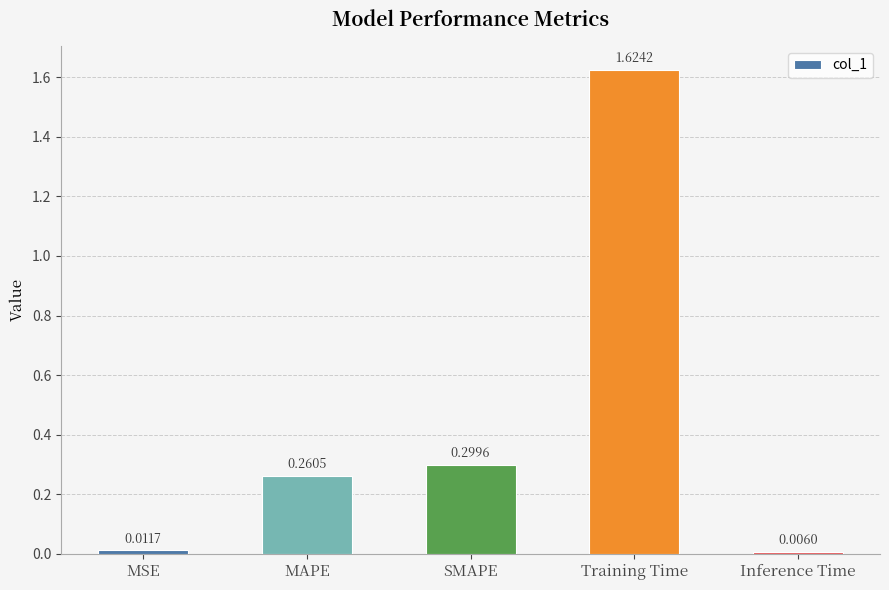

List the labels in order of value, largest first.

Training Time, SMAPE, MAPE, MSE, Inference Time